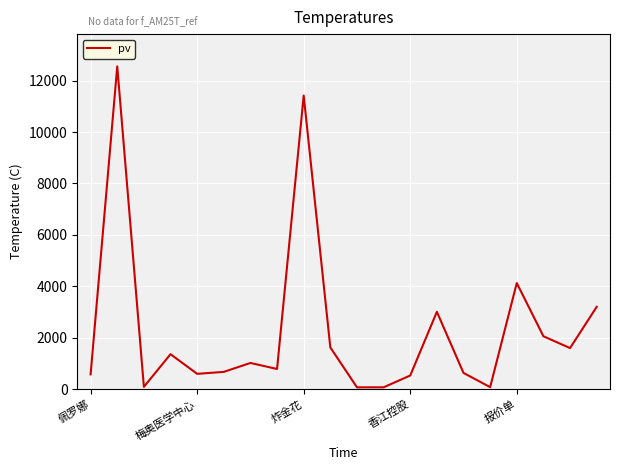

What is the difference between the maximum and minimum values?

12483